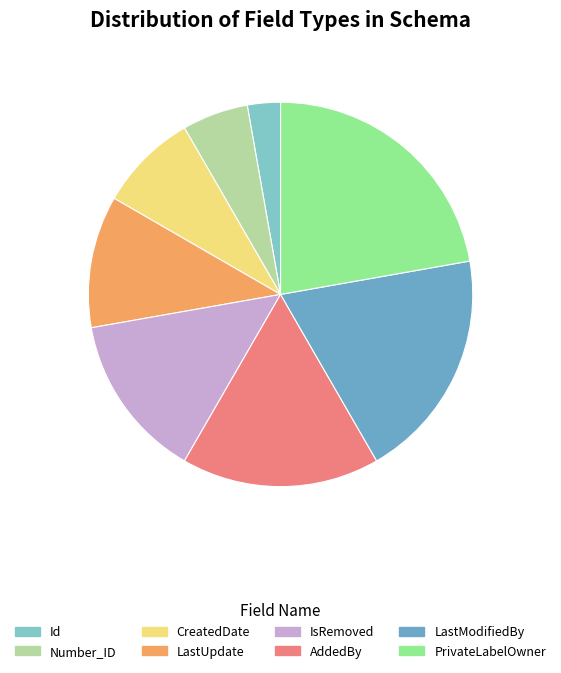

Which category has the biggest portion of the pie?

PrivateLabelOwner